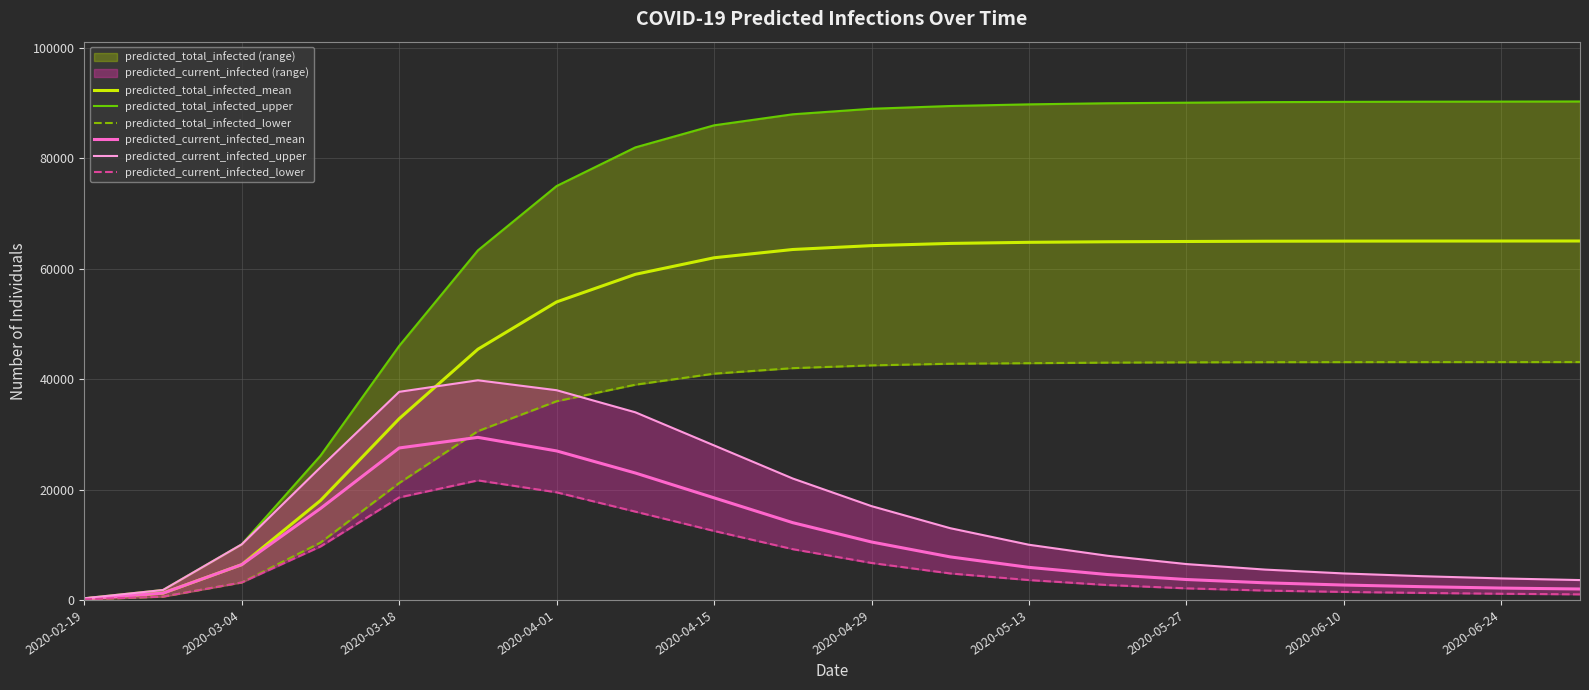

True or false: predicted_total_infected_upper and predicted_total_infected_mean cross at least once.

False